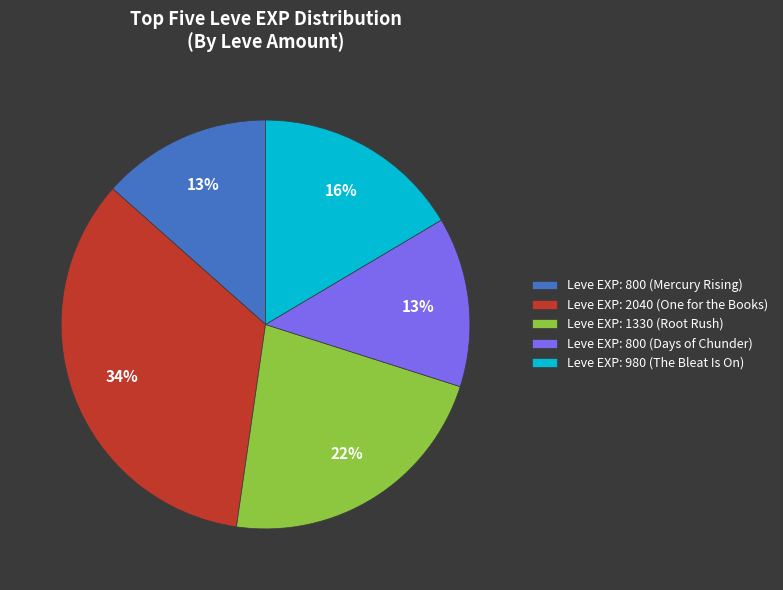

True or false: Leve EXP: 2040 (One for the Books) accounts for 23% of the total.

False